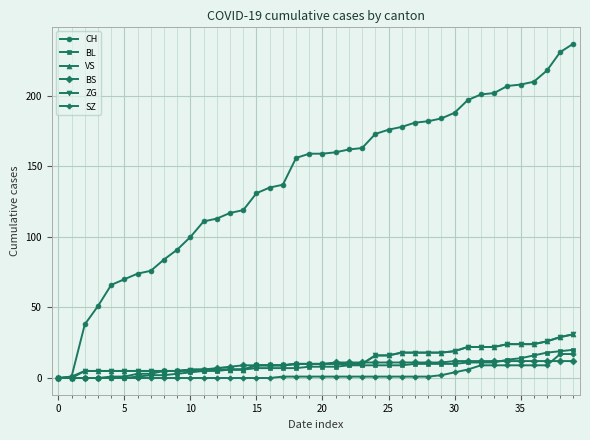

Does the chart display data point markers on the line(s)?

Yes